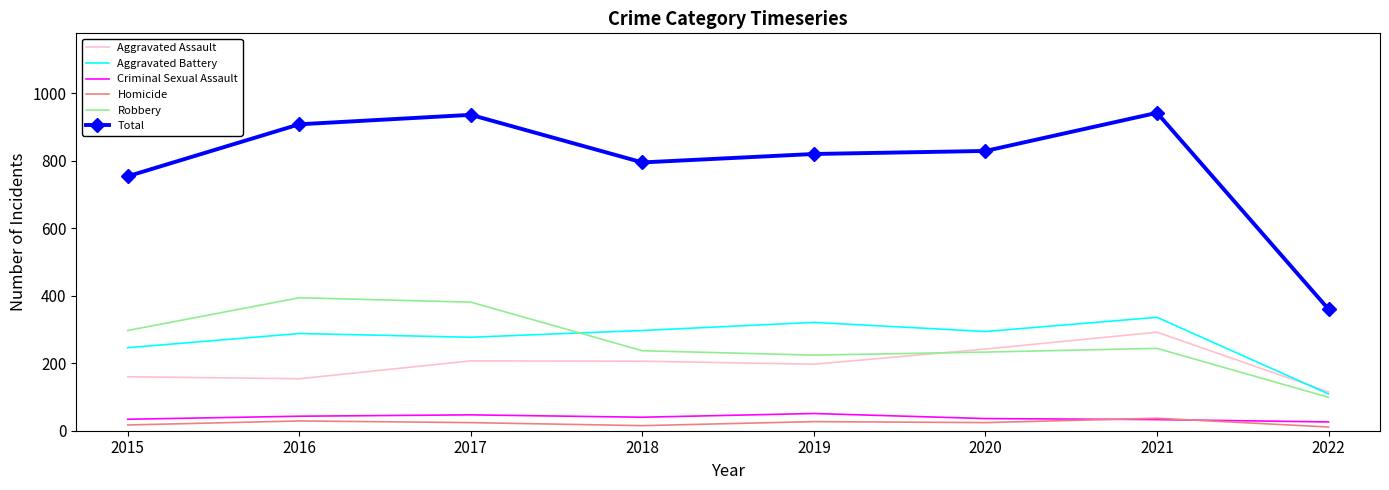

Which series has the widest spread of values?

Total